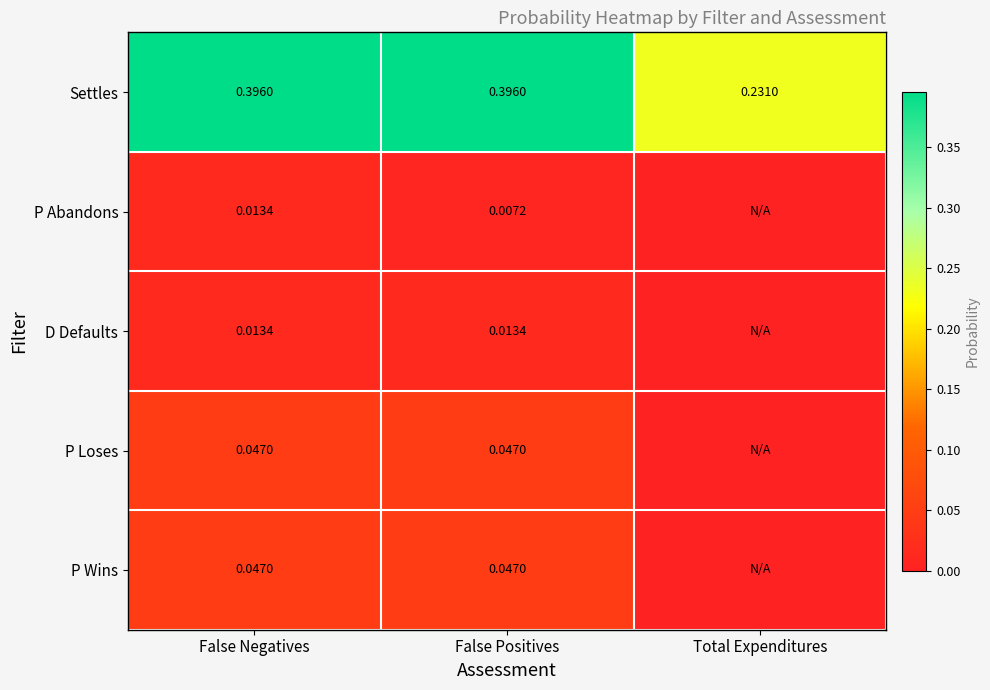

True or false: Settles has a value of 0.1 at False Negatives.

False